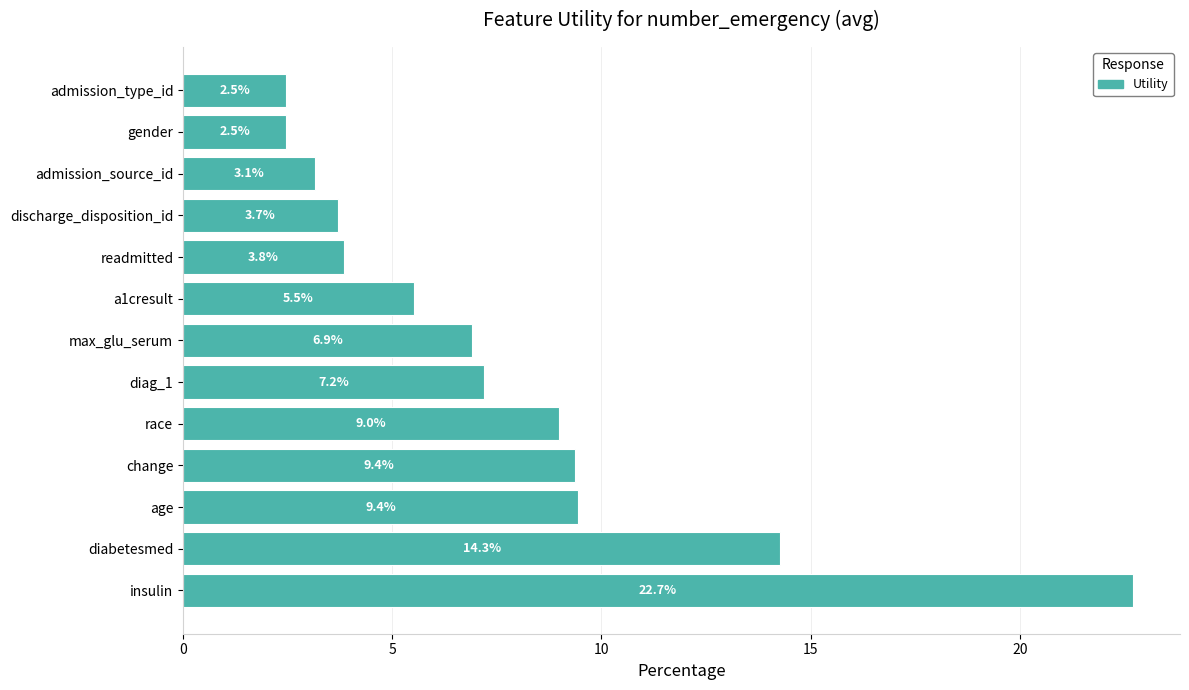

True or false: the data shows 2.5 at admission_type_id.

True